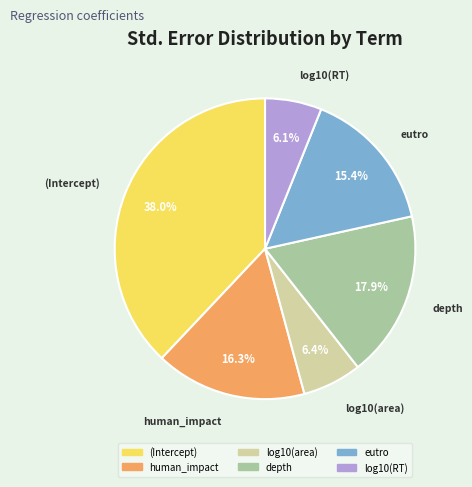

Is there any slice that represents more than half of the pie?

No